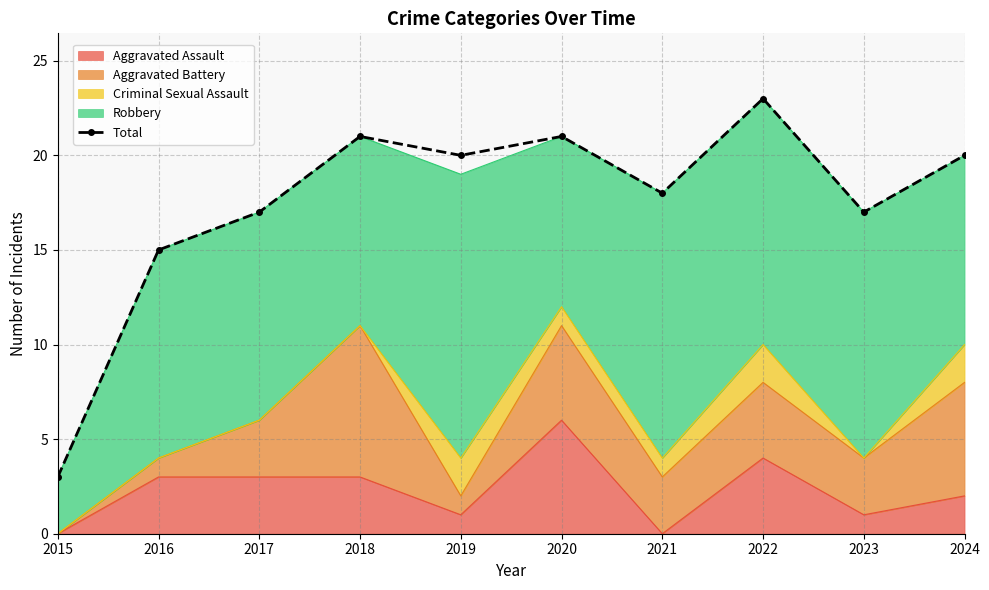

Rank the categories by value from lowest to highest.

2015, 2016, 2017, 2023, 2021, 2019, 2024, 2018, 2020, 2022